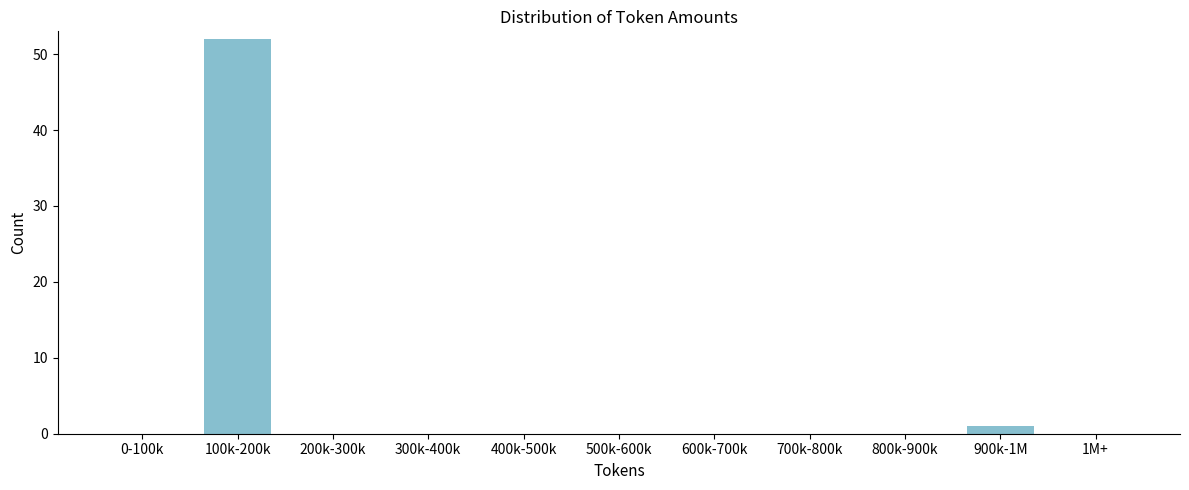

Reading left to right, extract all data points from this chart.

0-100k=0	100k-200k=52	200k-300k=0	300k-400k=0	400k-500k=0	500k-600k=0	600k-700k=0	700k-800k=0	800k-900k=0	900k-1M=1	1M+=0